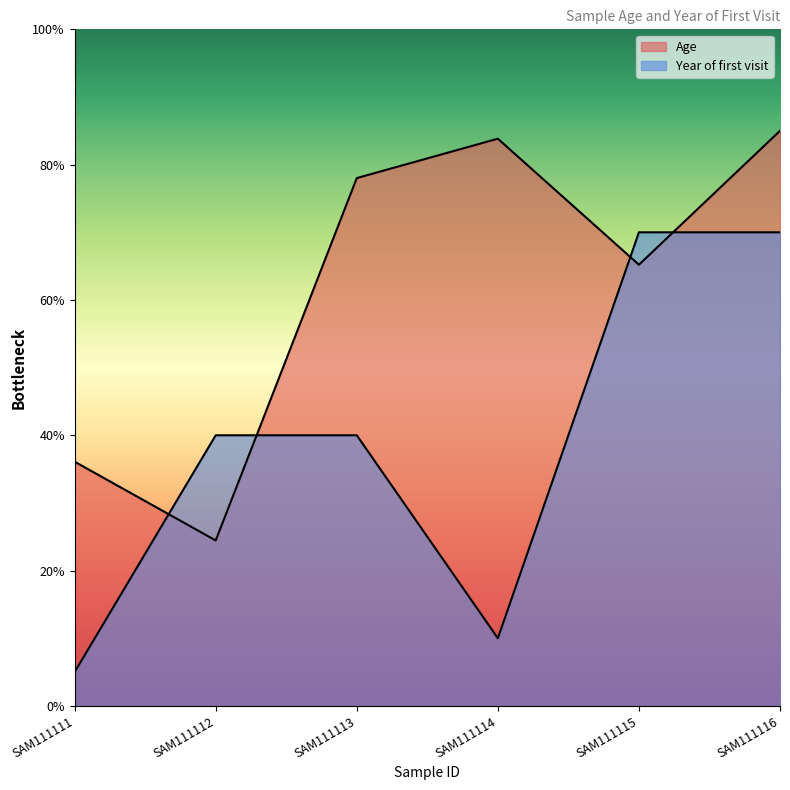

Between SAM111115 and SAM111112, which is larger?

SAM111115